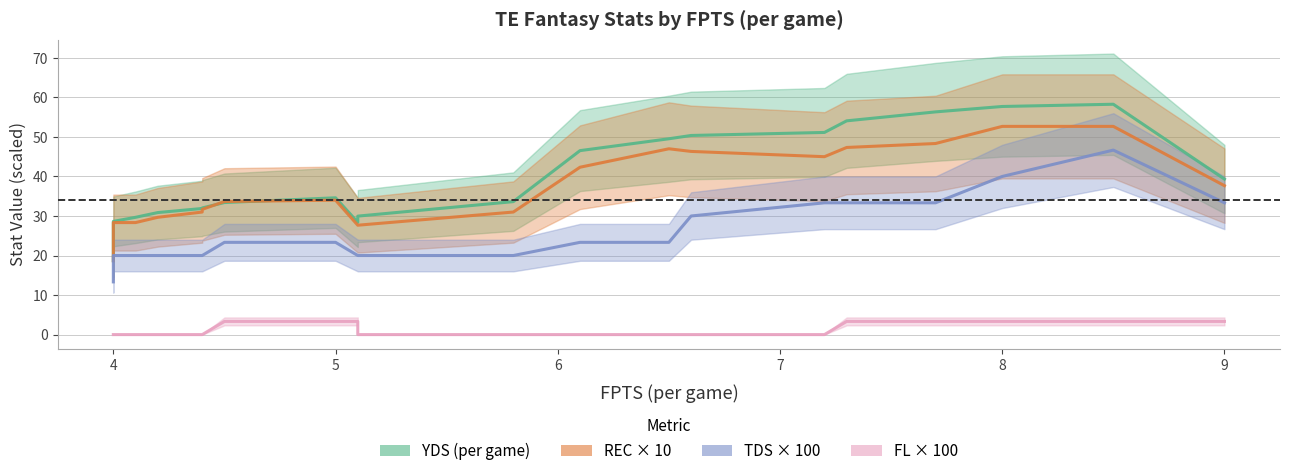

Is this an area chart (filled region under the line)?

No